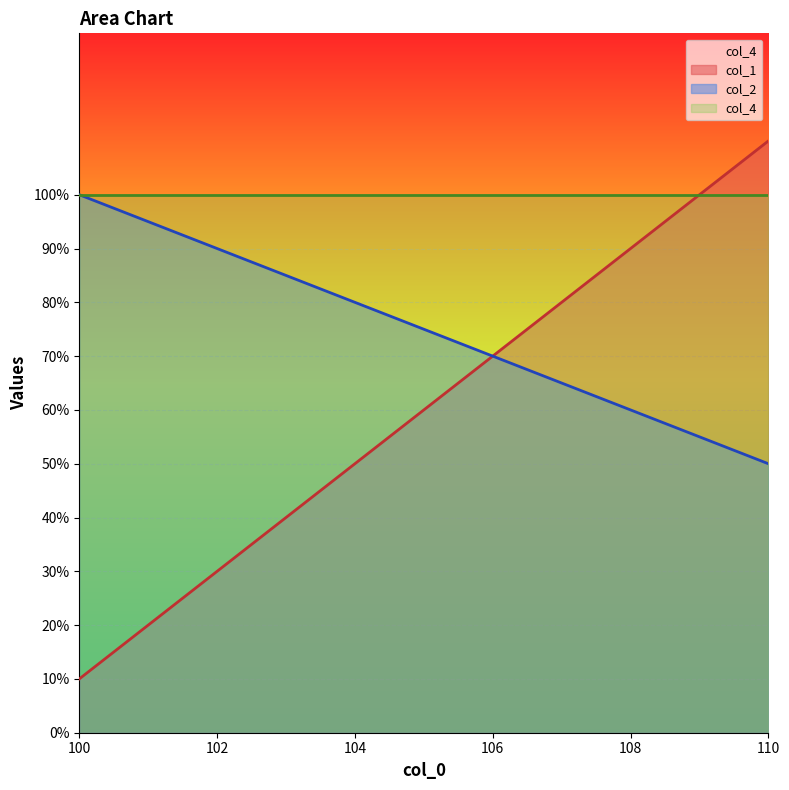

What is the label of the 4th point from the right?

107.0